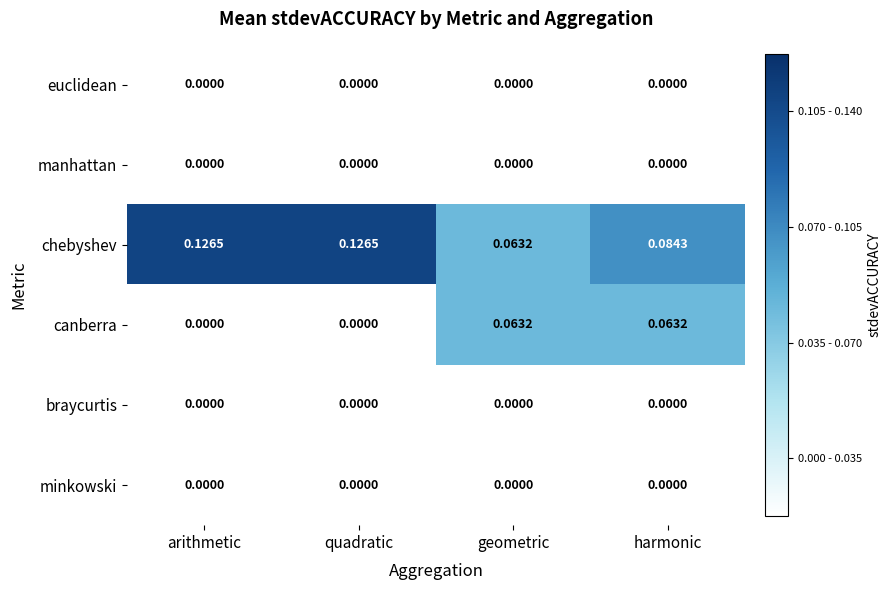

Which series has the largest total across all categories?

chebyshev